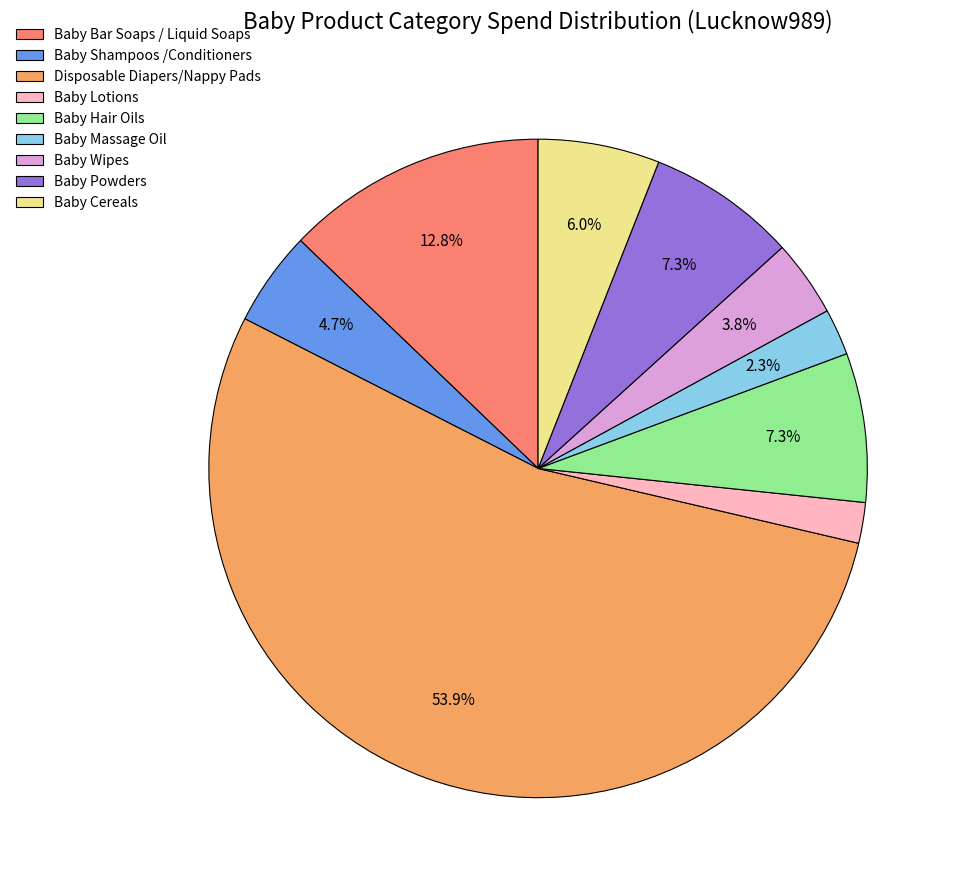

Is Baby Shampoos /Conditioners the majority of the pie?

No